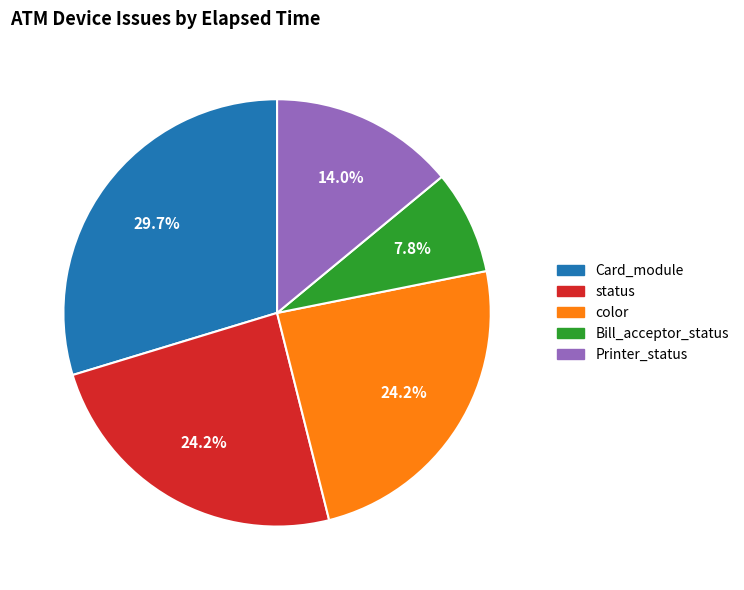

How many slices are in this pie chart?

5